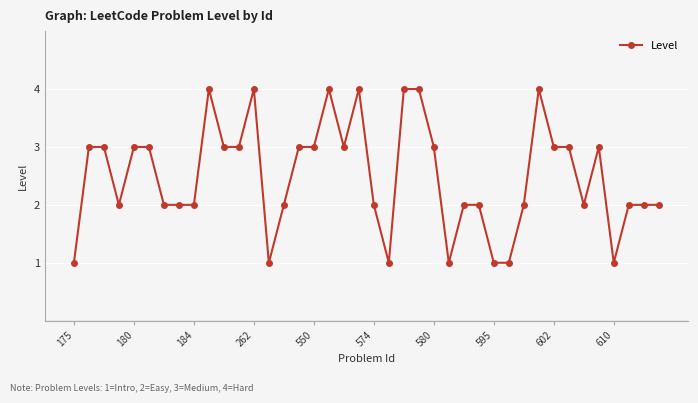

Reading left to right, transcribe all the data shown in this chart.

1	3	3	2	3	3	2	2	2	4	3	3	4	1	2	3	3	4	3	4	2	1	4	4	3	1	2	2	1	1	2	4	3	3	2	3	1	2	2	2